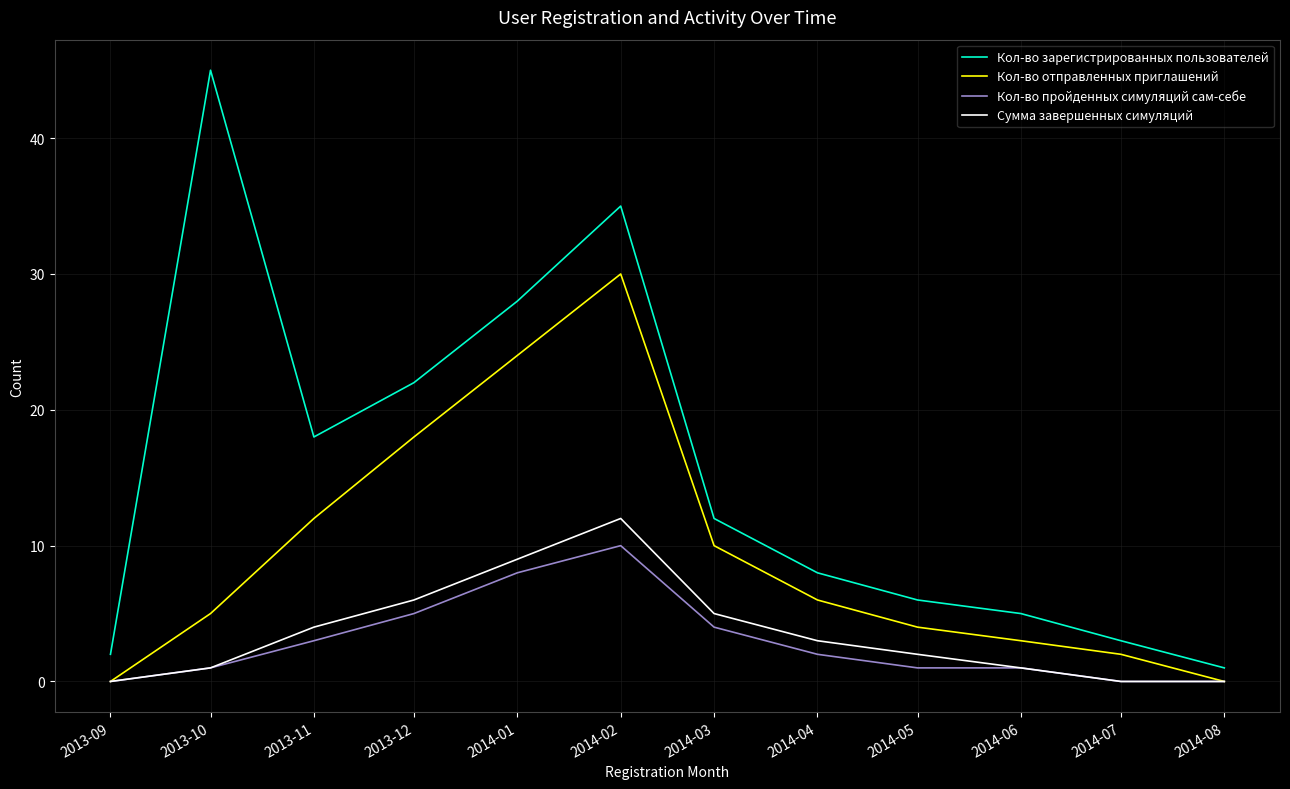

Which category has the highest value across all series?

2013-10